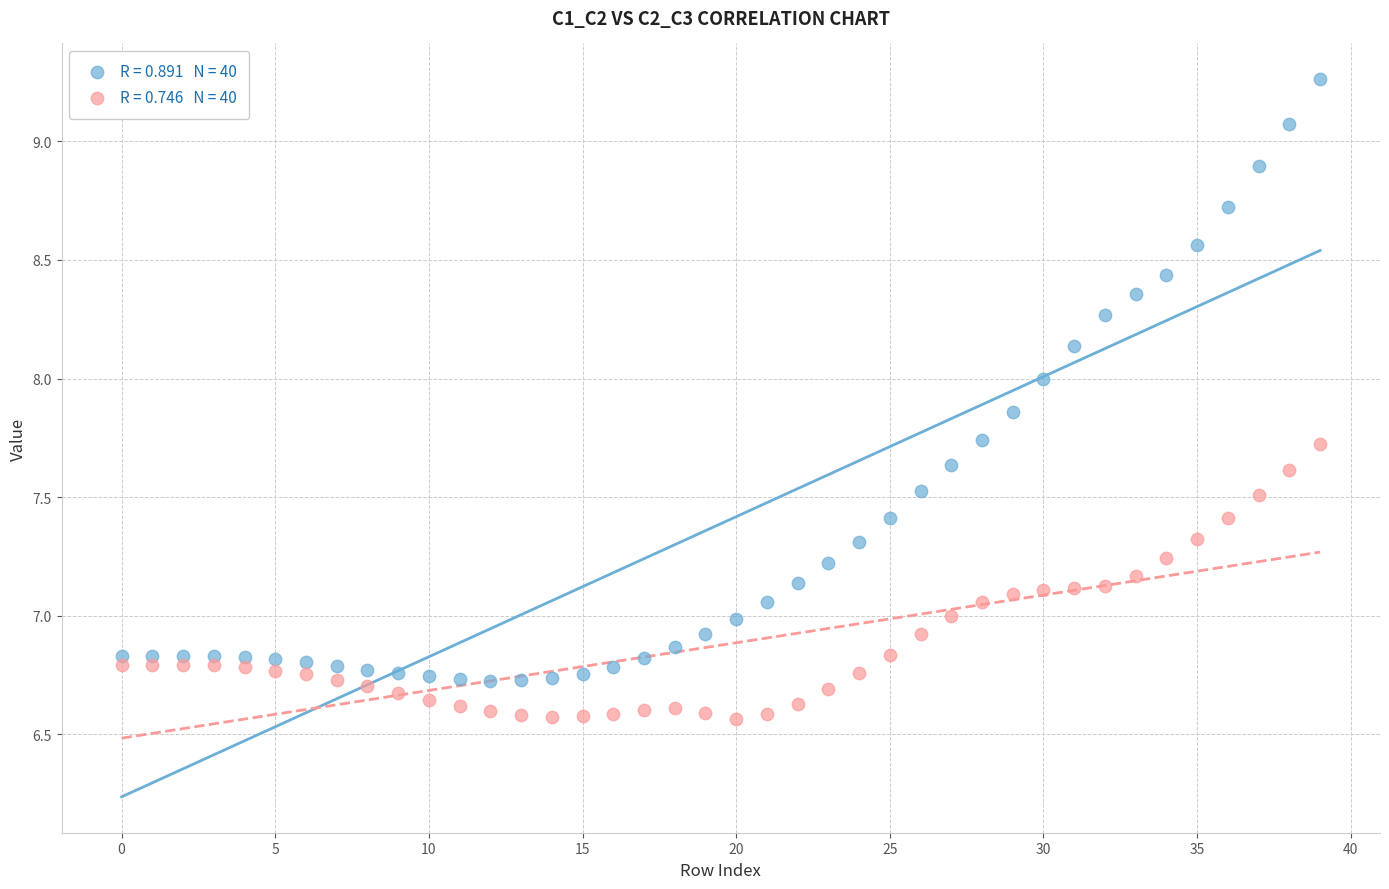

Across all data points, what is the range of Y values (max minus min)?

2.7